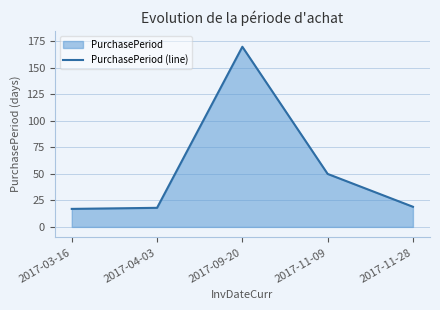

What position from the left is 2017-03-16?

1